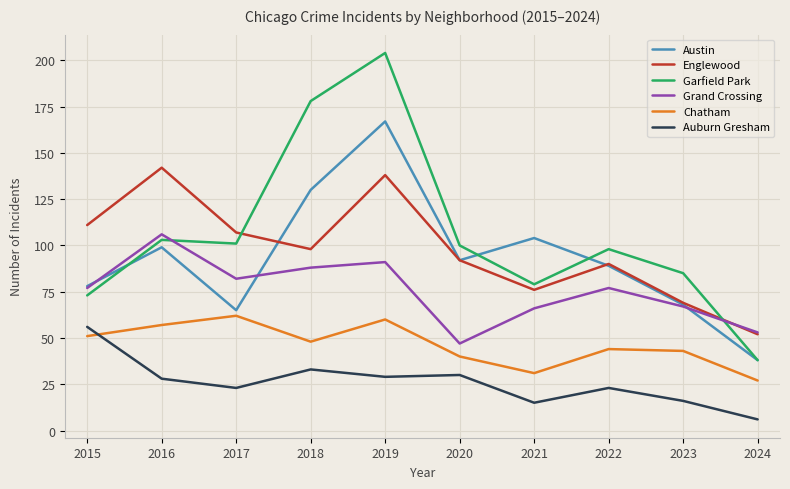

What is the approximate value of Grand Crossing at 2024?

53